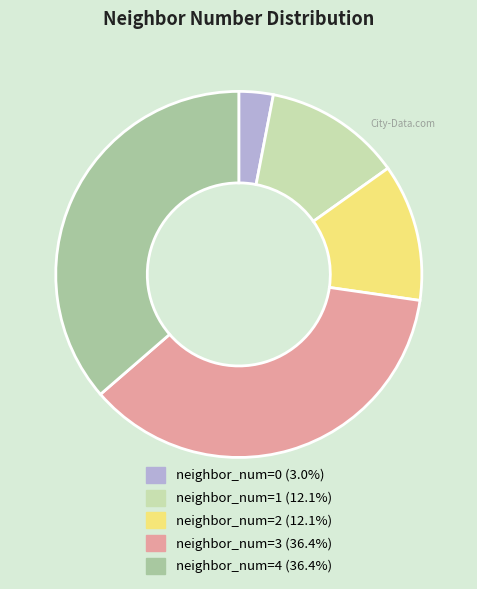

Combined, do neighbor_num=3 (36.4%) and neighbor_num=0 (3.0%) account for over 50%?

No